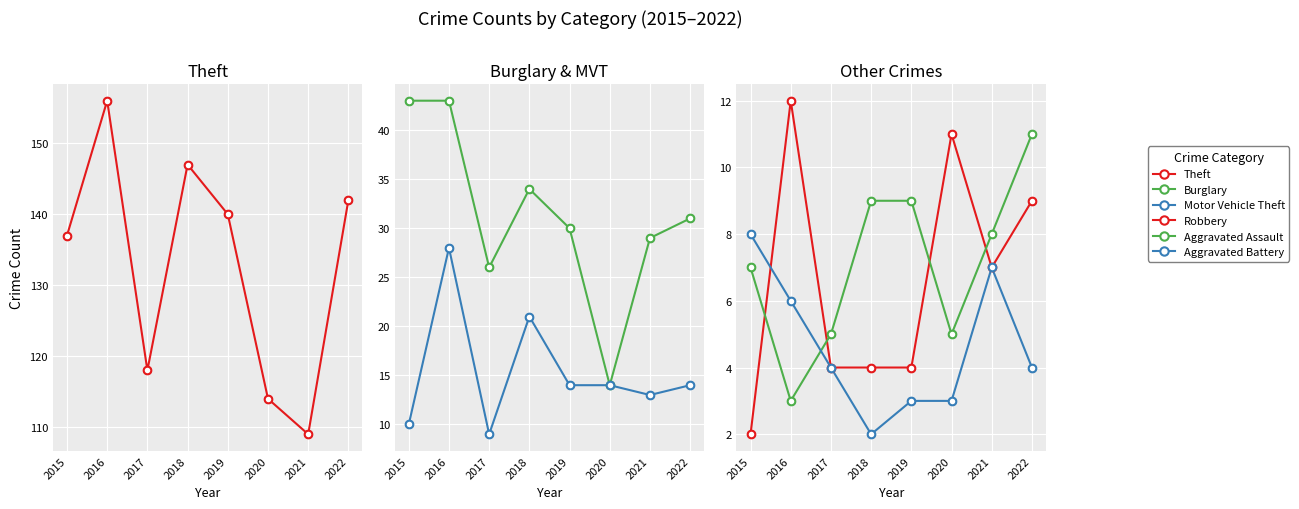

Which series contains the highest Y value?

Theft